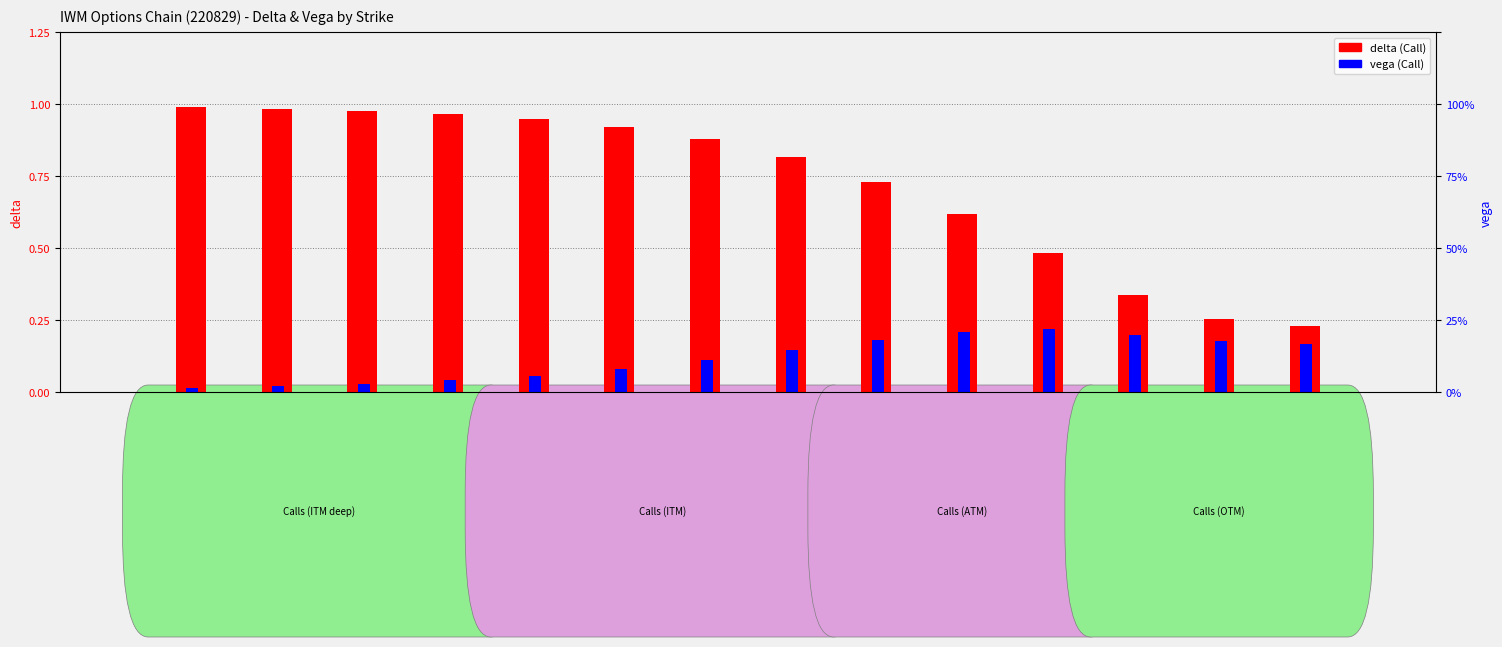

Which series changed the most between Strike
170 and Strike
185?

delta (Call)